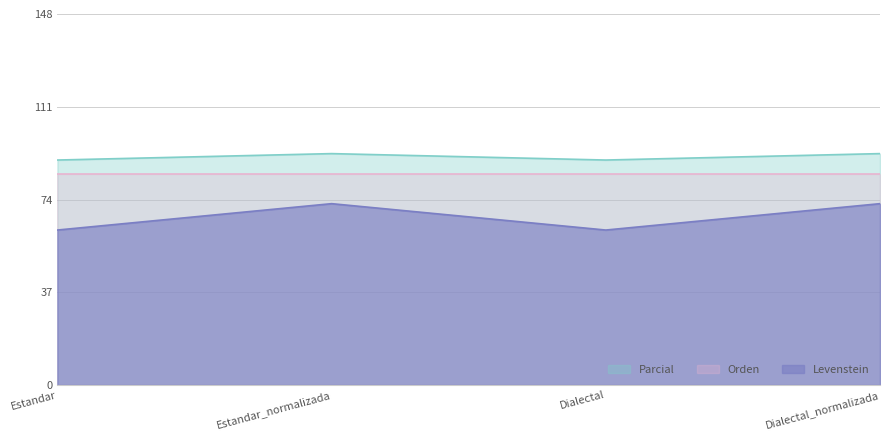

How many lines are shown in the chart?

3